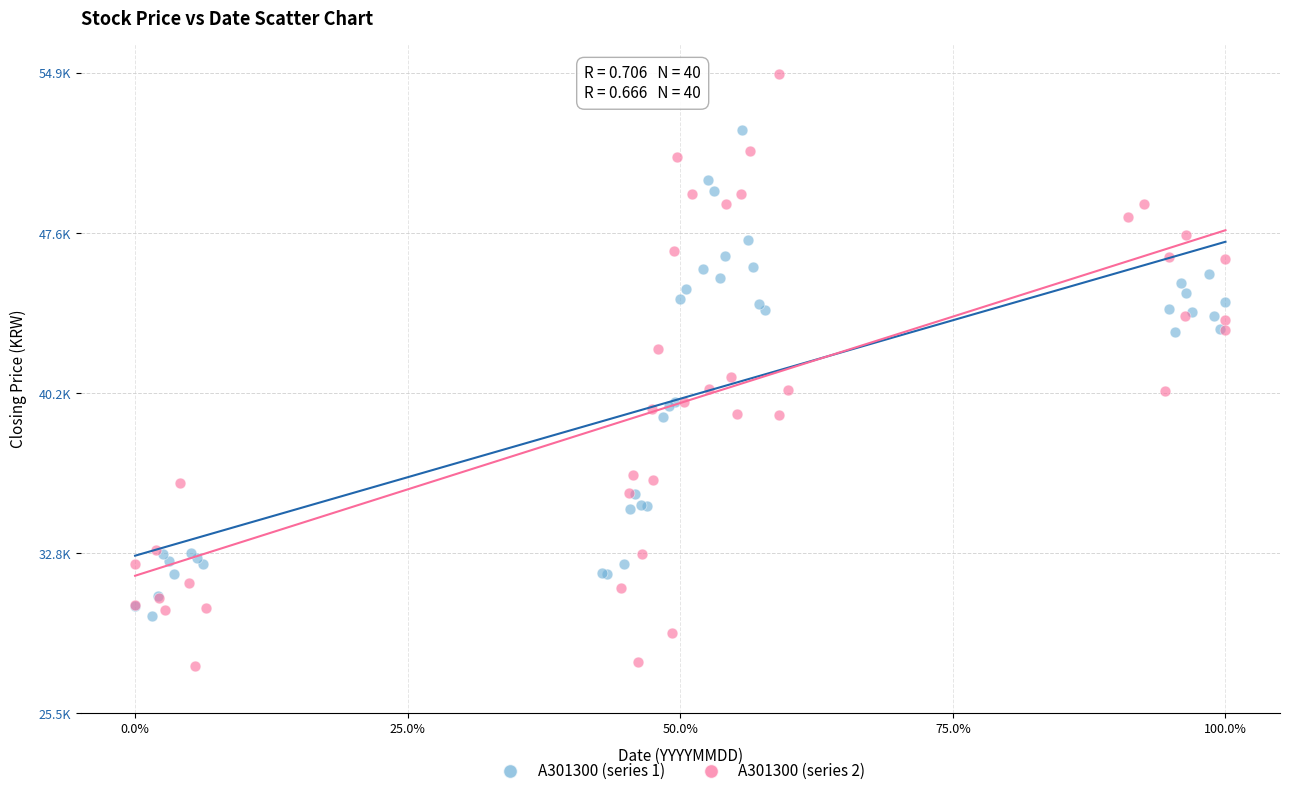

What are all the series names shown in the legend?

A301300 (series 1), A301300 (series 2)